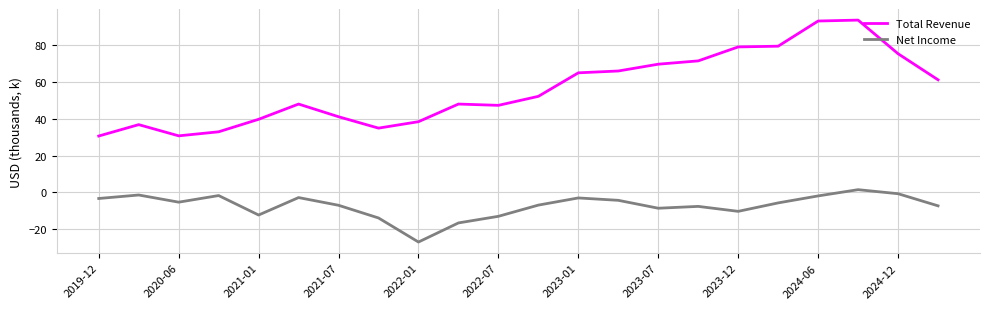

Which series has the largest range (max minus min)?

Total Revenue